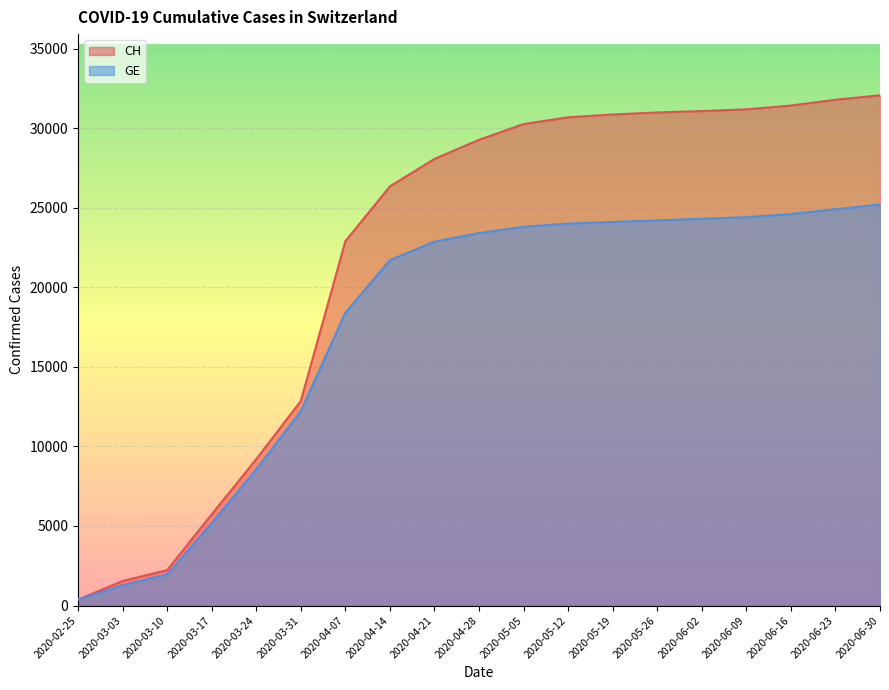

What is the label of the 6th point from the right?

2020-05-26